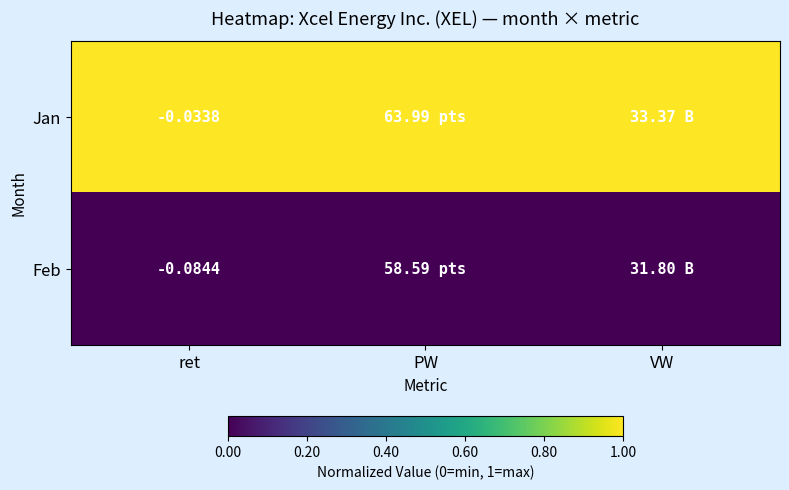

At ret, list the series in order from smallest to largest.

Feb, Jan